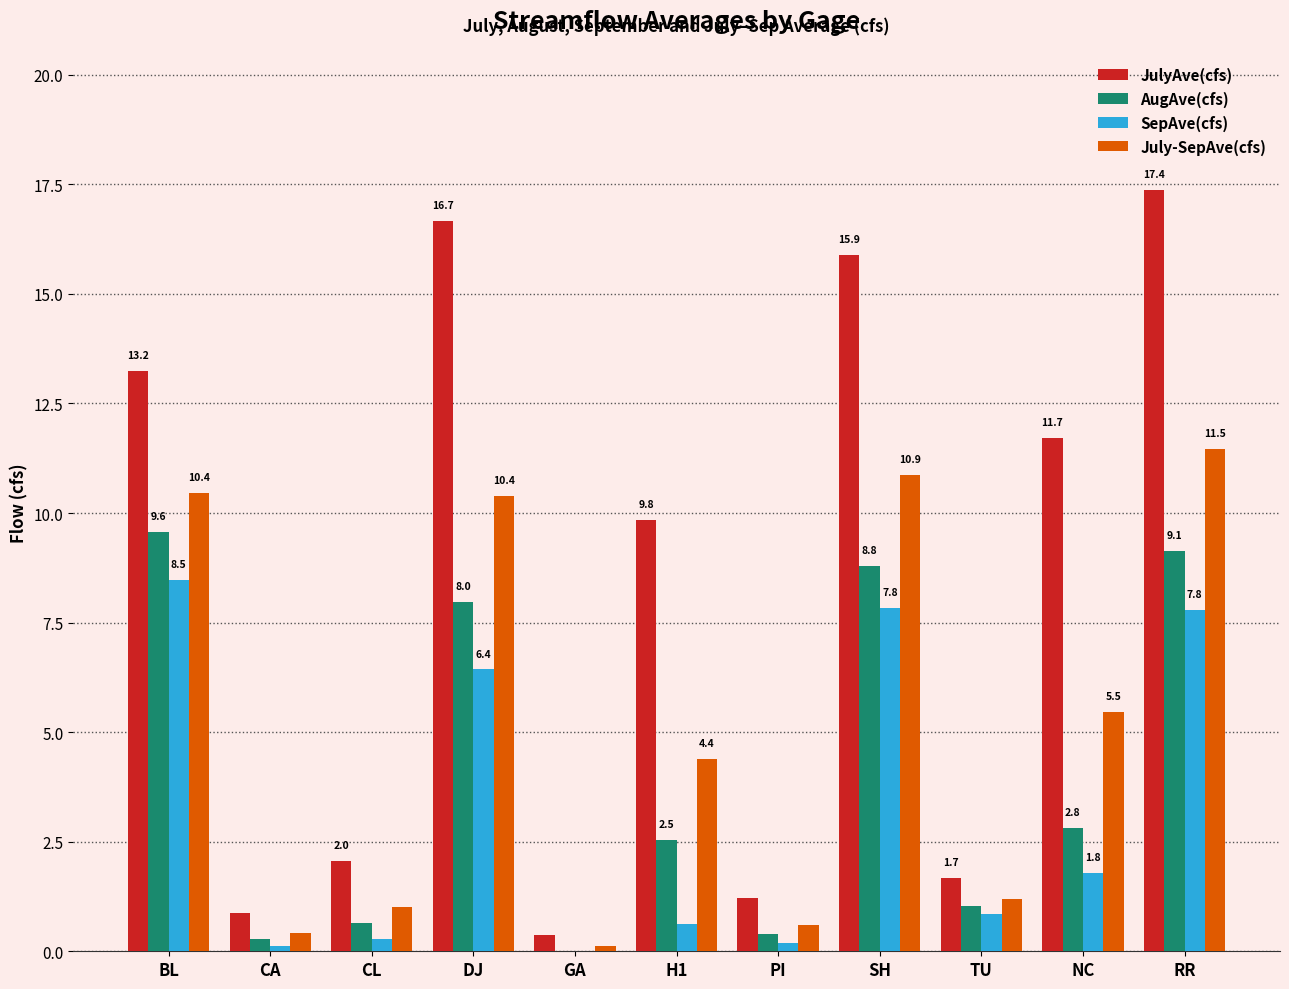

What is the sum of all AugAve(cfs) values?

43.2